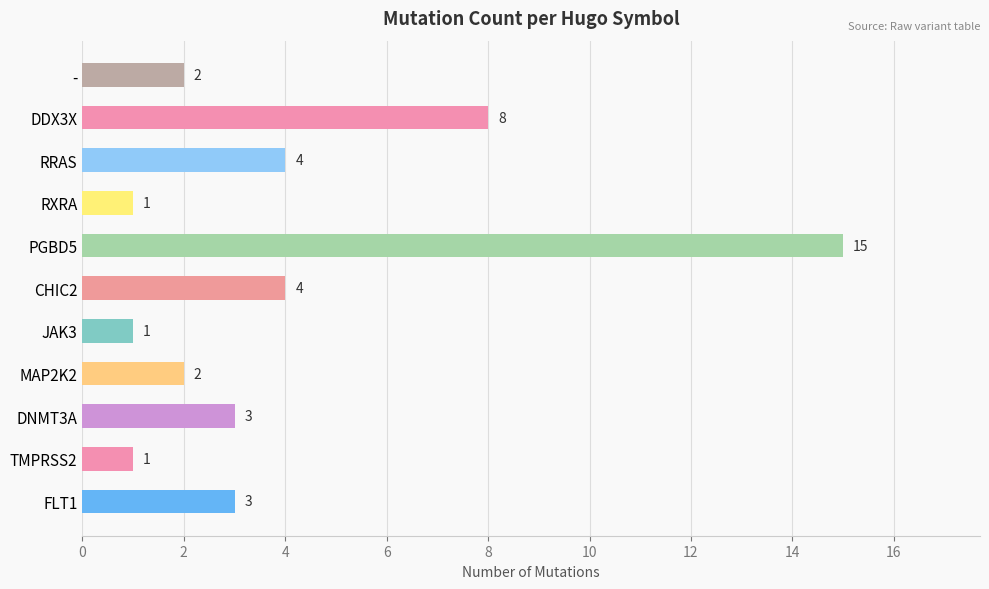

Reading bottom to top, what are all the values shown in this chart?

FLT1=3	TMPRSS2=1	DNMT3A=3	MAP2K2=2	JAK3=1	CHIC2=4	PGBD5=15	RXRA=1	RRAS=4	DDX3X=8	-=2